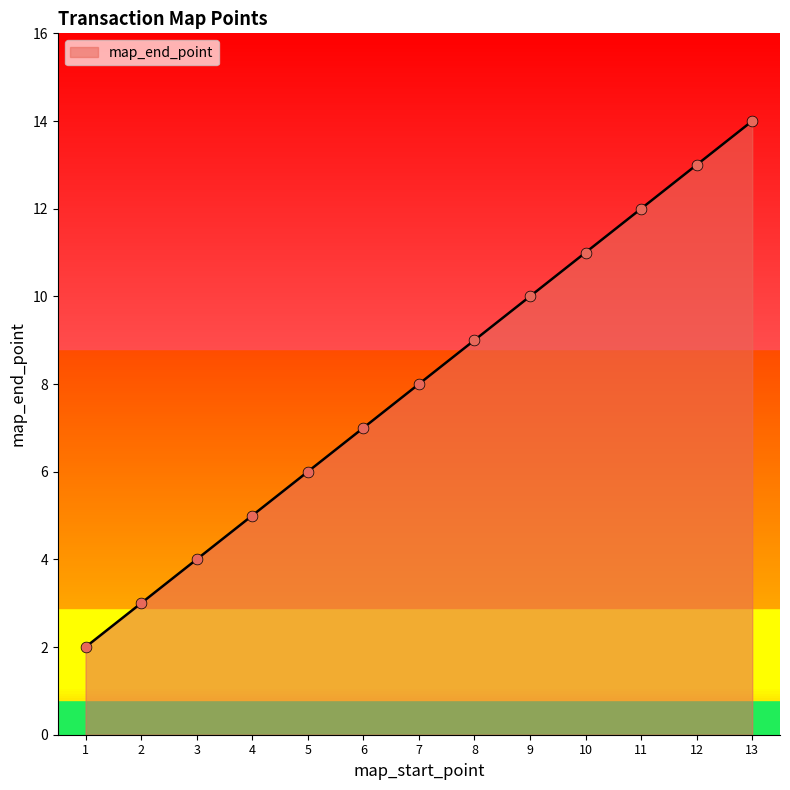

Between 5 and 4, which is larger?

5